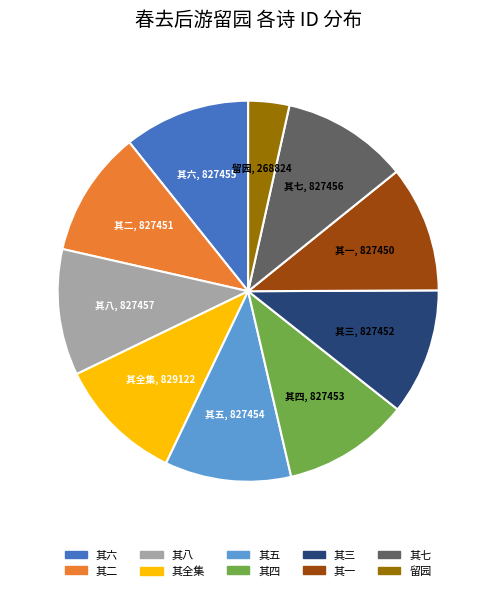

Is there any slice that represents more than half of the pie?

No